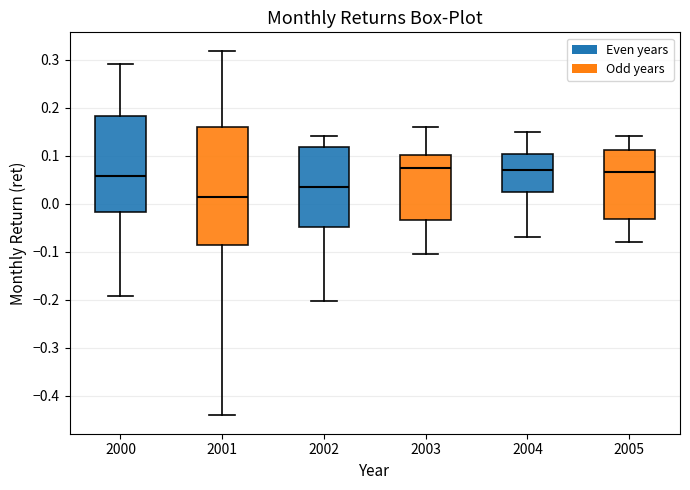

Comparing the boxes themselves (not the whiskers), which one is the tallest?

2001